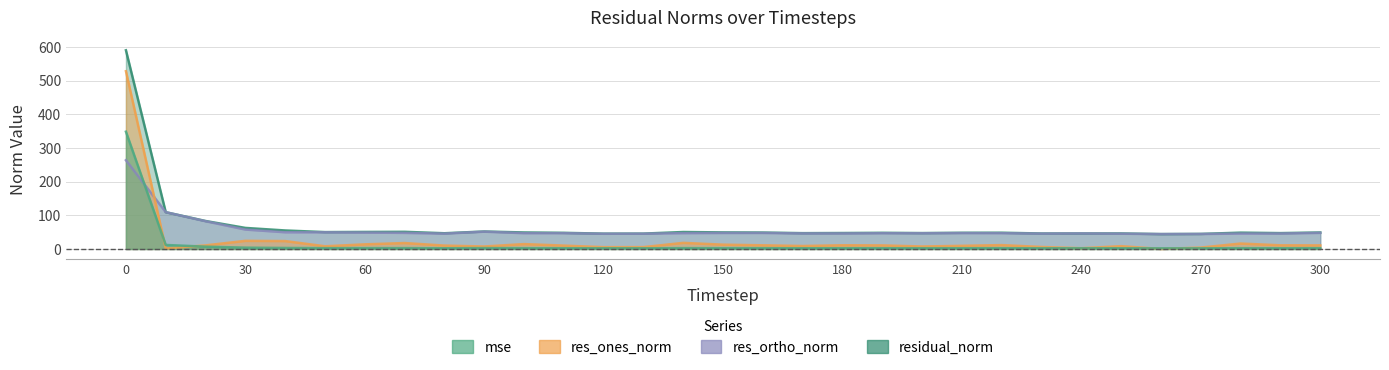

Rank the series at 220 from lowest to highest value.

mse, res_ones_norm, res_ortho_norm, residual_norm